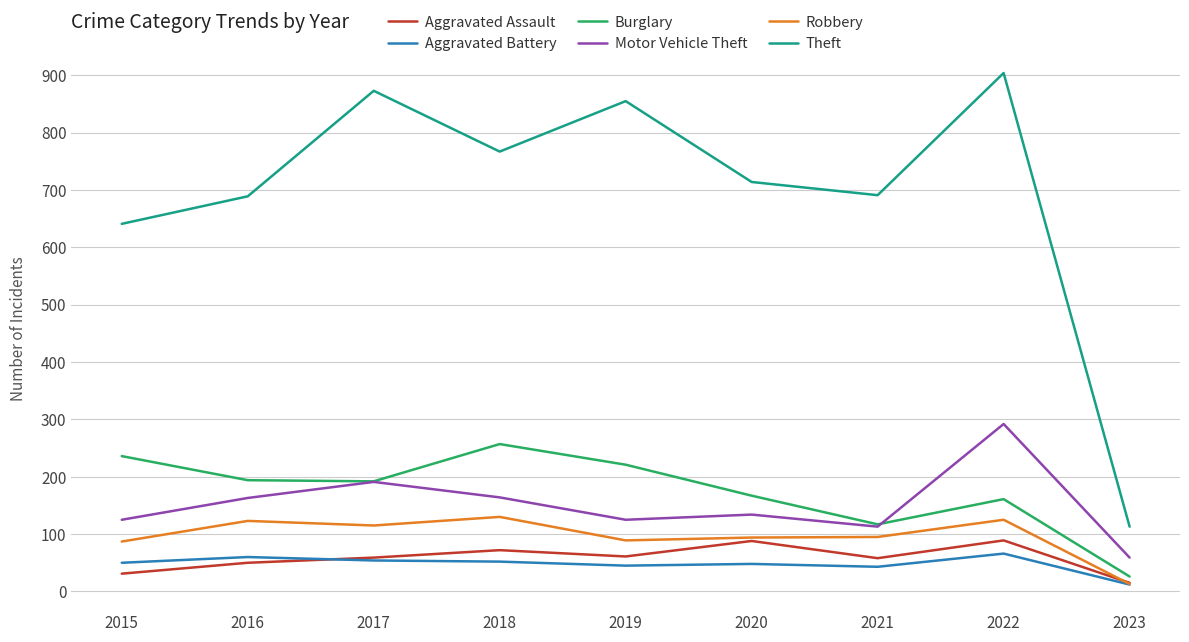

In Burglary, how many points are lower than both neighbors (excluding endpoints)?

2